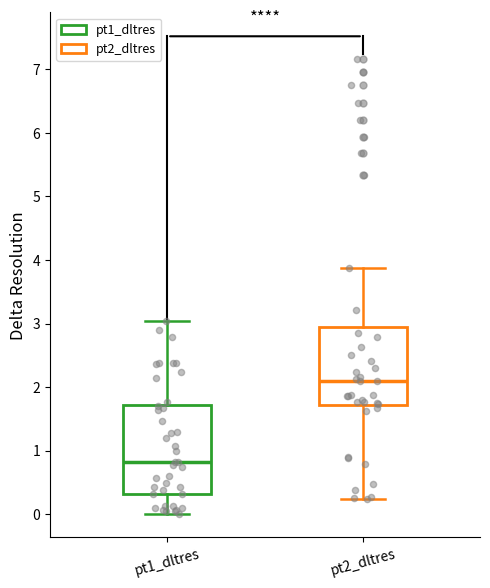

Where does the median line of the box for pt1_dltres sit on the y-axis? The values are not printed on the chart, so give them approximately, as read against the axis.

0.8